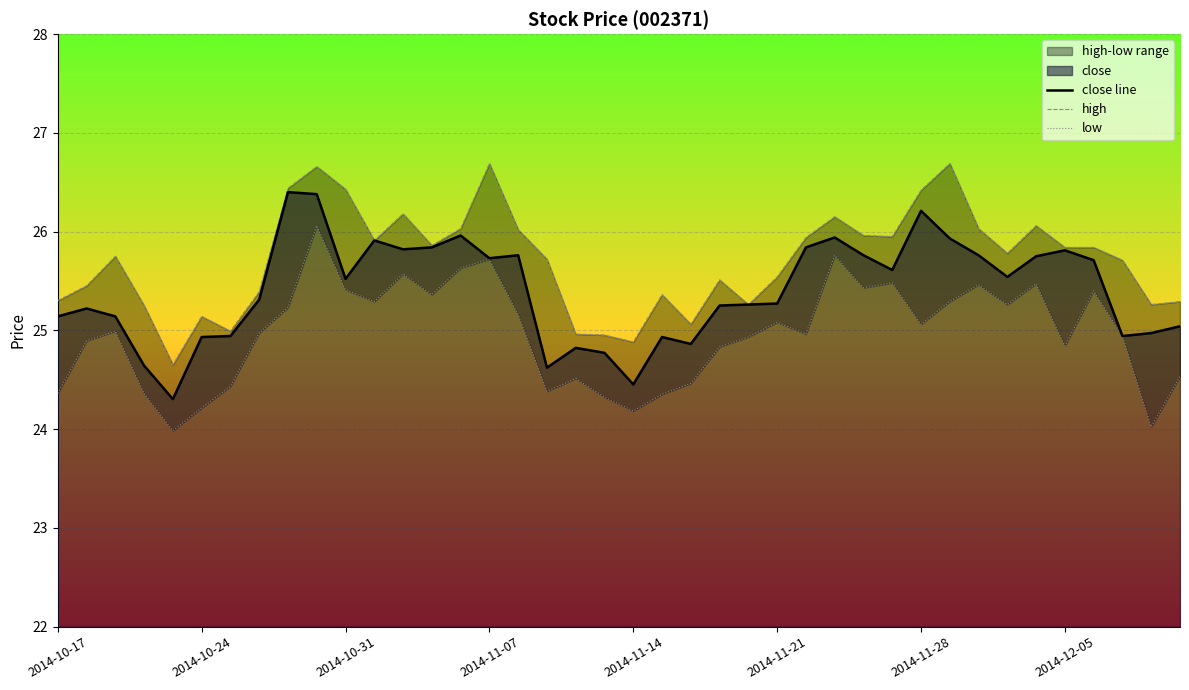

What is the highest value of the close line series?

26.4